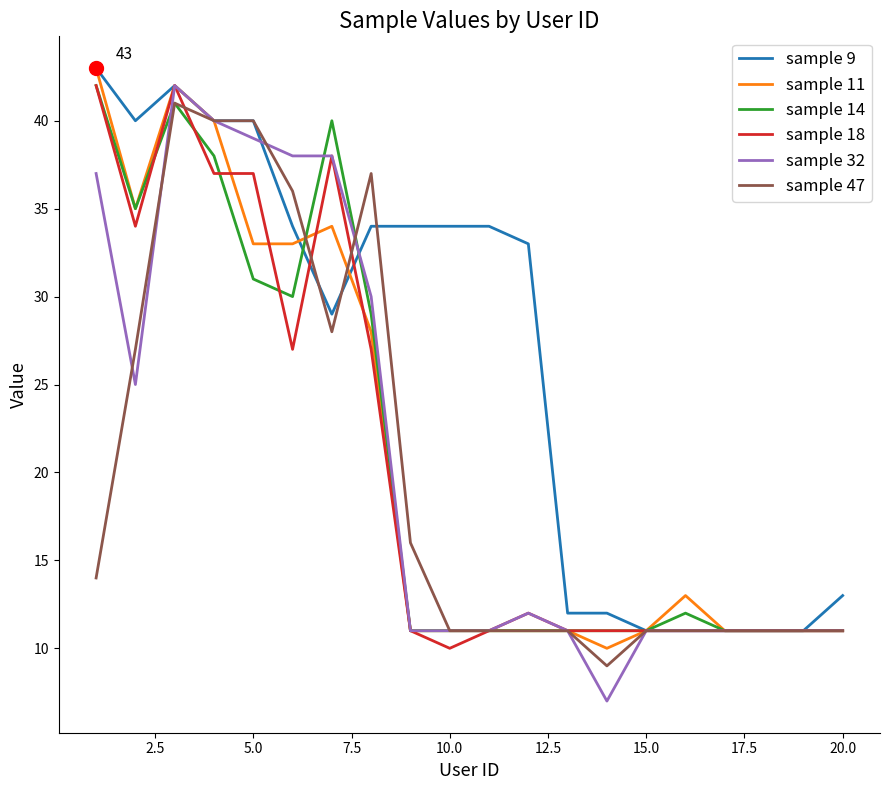

Which series has the largest total across all categories?

sample 9